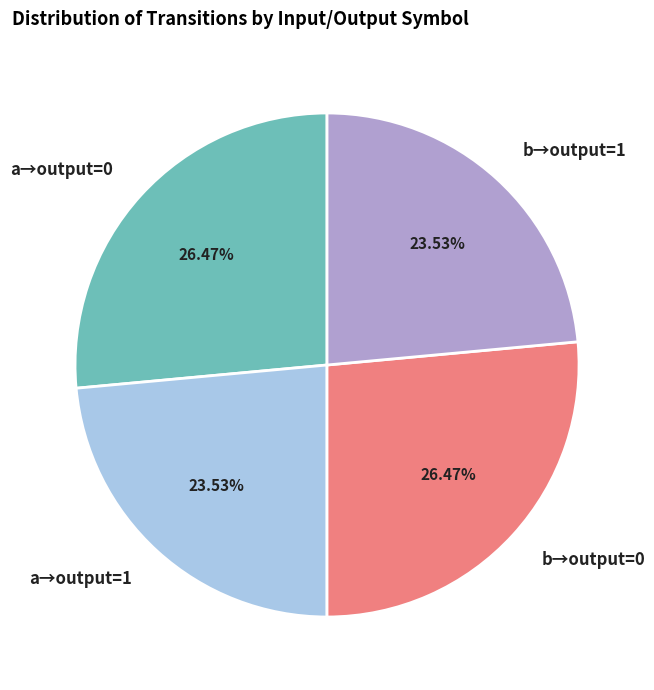

Do b→output=0 and a→output=0 together represent more than half of the pie?

Yes